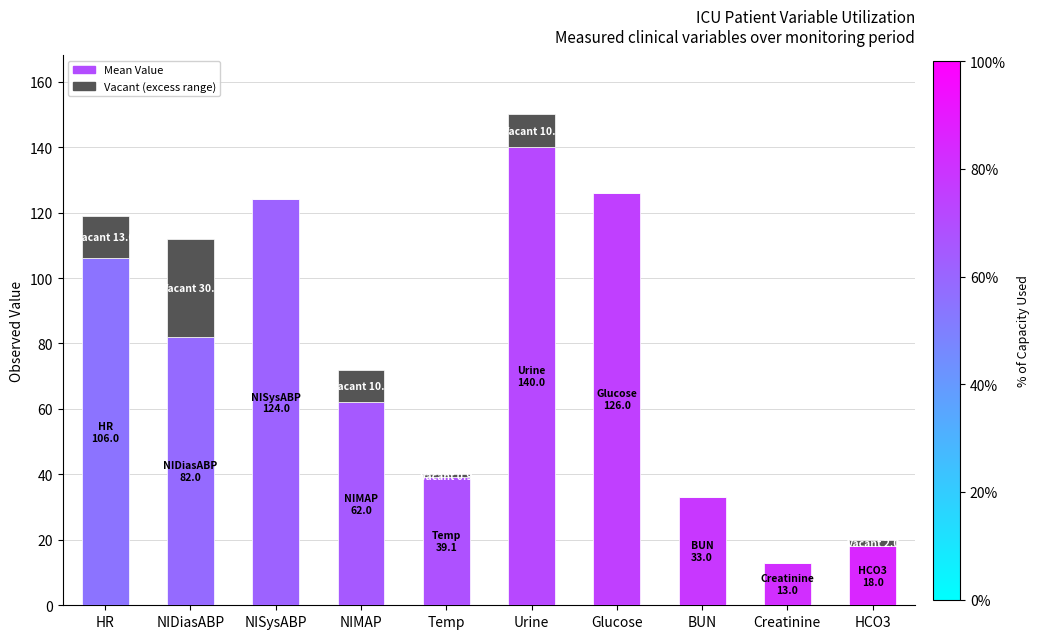

Where does the Mean Value series first go above 82?

HR